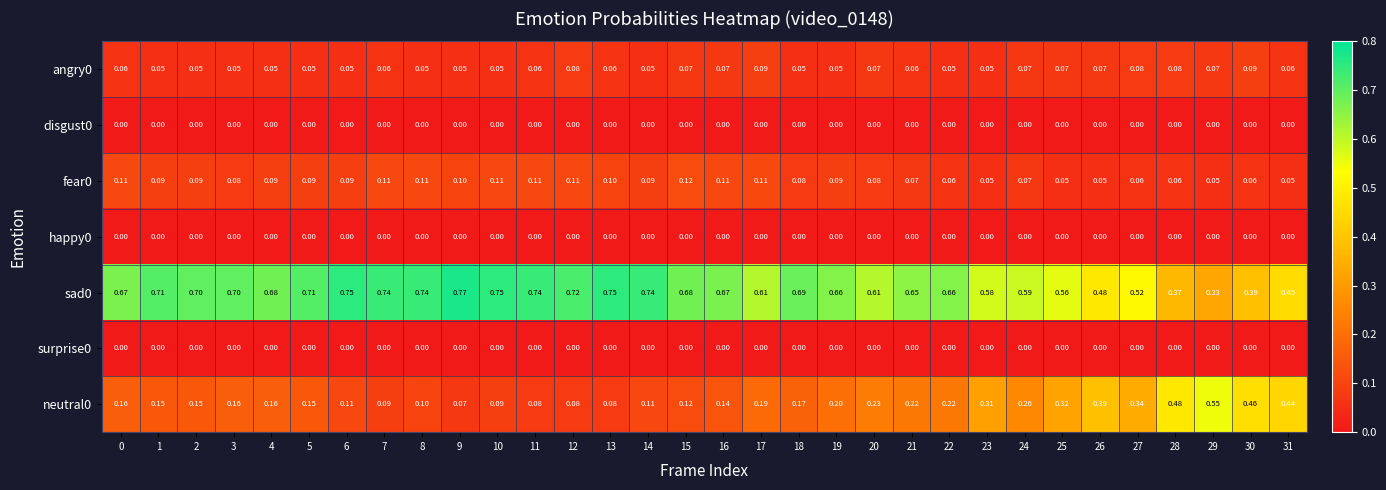

Is the value of disgust0 at 22 greater than the value of sad0 at 16?

No